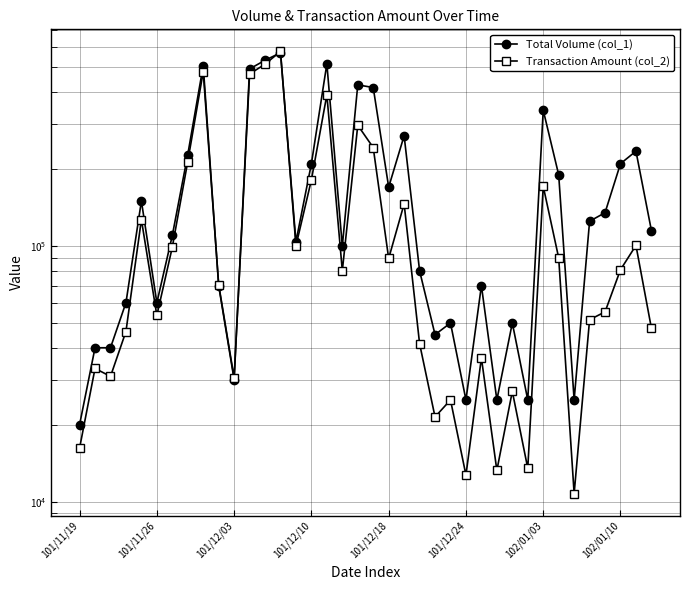

How many times do Transaction Amount (col_2) and Total Volume (col_1) cross each other?

4